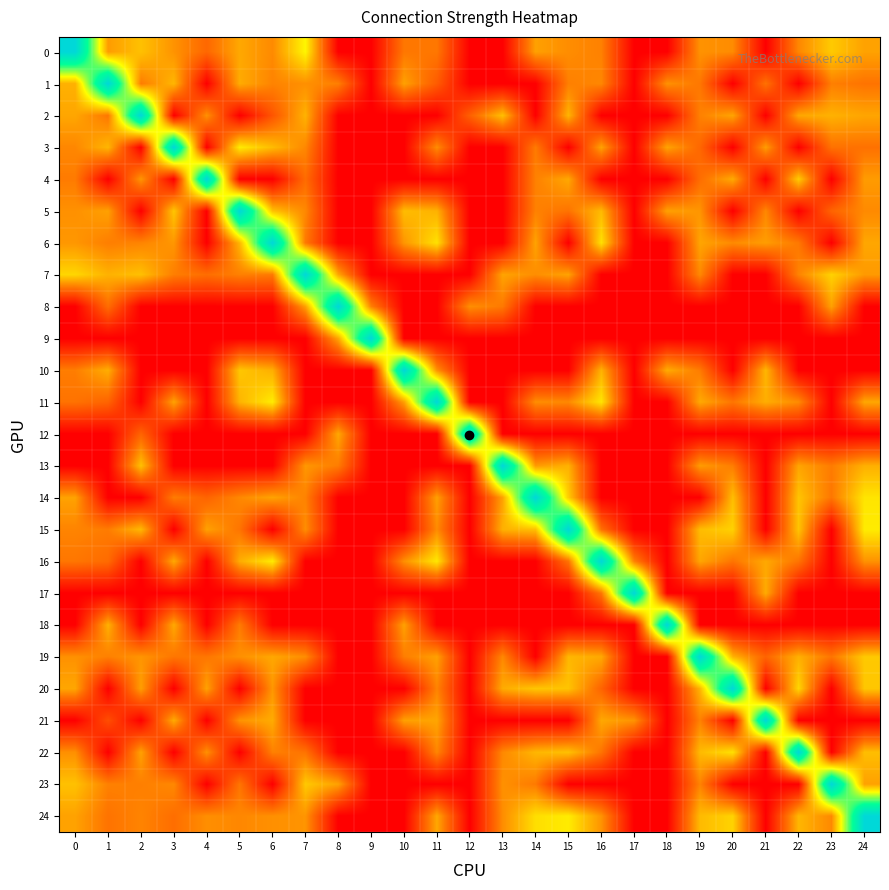

Reading left to right, transcribe all the data shown in this chart.

0: 0=0.0	1=-71.0	2=-64.0	3=-72.6	4=-81.2	5=-68.6	6=-74.3	7=-54.0	8=-105.0	9=-105.0	10=-77.8	11=-77.9	12=-105.0	13=-105.0	14=-70.0	15=-73.7	16=-76.0	17=-105.0	18=-105.0	19=-72.7	20=-74.0	21=-105.0	22=-74.8	23=-62.3	24=-69.9
1: 0=-67.0	1=0.0	2=-76.9	3=-66.0	4=-105.0	5=-68.0	6=-75.6	7=-73.2	8=-76.3	9=-105.0	10=-70.0	11=-84.0	12=-105.0	13=-105.0	14=-105.0	15=-76.3	16=-74.8	17=-105.0	18=-73.0	19=-77.8	20=-105.0	21=-79.0	22=-105.0	23=-76.3	24=-78.6
2: 0=-69.0	1=-77.9	2=0.0	3=-105.0	4=-73.0	5=-105.0	6=-85.4	7=-66.7	8=-105.0	9=-105.0	10=-105.0	11=-105.0	12=-83.0	13=-64.4	14=-105.0	15=-66.4	16=-105.0	17=-105.0	18=-105.0	19=-76.0	20=-69.4	21=-105.0	22=-68.9	23=-67.0	24=-69.2
3: 0=-74.8	1=-66.0	2=-105.0	3=0.0	4=-105.0	5=-56.0	6=-65.1	7=-74.8	8=-105.0	9=-105.0	10=-105.0	11=-73.8	12=-105.0	13=-105.0	14=-77.1	15=-105.0	16=-69.7	17=-105.0	18=-69.5	19=-81.3	20=-105.0	21=-70.7	22=-105.0	23=-79.0	24=-79.1
4: 0=-77.1	1=-105.0	2=-72.0	3=-105.0	4=0.0	5=-105.0	6=-105.0	7=-80.2	8=-105.0	9=-105.0	10=-105.0	11=-105.0	12=-105.0	13=-105.0	14=-76.0	15=-68.7	16=-105.0	17=-105.0	18=-105.0	19=-80.0	20=-68.3	21=-105.0	22=-62.0	23=-105.0	24=-71.1
5: 0=-73.0	1=-70.0	2=-105.0	3=-63.0	4=-105.0	5=0.0	6=-64.0	7=-74.5	8=-105.0	9=-105.0	10=-65.0	11=-66.8	12=-105.0	13=-105.0	14=-76.0	15=-78.6	16=-65.3	17=-105.0	18=-70.0	19=-72.2	20=-105.0	21=-74.6	22=-105.0	23=-82.0	24=-74.3
6: 0=-71.9	1=-76.6	2=-75.3	3=-71.9	4=-105.0	5=-66.0	6=0.0	7=-77.4	8=-105.0	9=-105.0	10=-72.0	11=-58.0	12=-105.0	13=-105.0	14=-69.7	15=-105.0	16=-58.0	17=-105.0	18=-105.0	19=-69.3	20=-74.2	21=-70.7	22=-77.6	23=-105.0	24=-68.9
7: 0=-60.0	1=-66.9	2=-64.2	3=-76.5	4=-79.8	5=-76.1	6=-77.2	7=0.0	8=-68.8	9=-105.0	10=-105.0	11=-105.0	12=-105.0	13=-69.5	14=-73.6	15=-69.7	16=-105.0	17=-105.0	18=-105.0	19=-74.4	20=-105.0	21=-105.0	22=-75.6	23=-60.9	24=-71.3
8: 0=-105.0	1=-80.0	2=-105.0	3=-105.0	4=-105.0	5=-105.0	6=-105.0	7=-70.3	8=0.0	9=-76.0	10=-105.0	11=-105.0	12=-73.4	13=-77.5	14=-105.0	15=-105.0	16=-105.0	17=-105.0	18=-105.0	19=-105.0	20=-105.0	21=-105.0	22=-105.0	23=-70.0	24=-105.0
9: 0=-105.0	1=-105.0	2=-105.0	3=-105.0	4=-105.0	5=-105.0	6=-105.0	7=-105.0	8=-69.0	9=0.0	10=-105.0	11=-105.0	12=-105.0	13=-105.0	14=-105.0	15=-105.0	16=-105.0	17=-105.0	18=-105.0	19=-105.0	20=-105.0	21=-105.0	22=-105.0	23=-105.0	24=-105.0
10: 0=-76.6	1=-67.6	2=-105.0	3=-105.0	4=-105.0	5=-63.0	6=-67.5	7=-105.0	8=-105.0	9=-105.0	10=0.0	11=-72.9	12=-105.0	13=-105.0	14=-105.0	15=-105.0	16=-66.8	17=-105.0	18=-68.0	19=-77.1	20=-105.0	21=-65.9	22=-105.0	23=-105.0	24=-105.0
11: 0=-78.8	1=-82.0	2=-105.0	3=-69.7	4=-105.0	5=-66.5	6=-56.0	7=-105.0	8=-105.0	9=-105.0	10=-70.3	11=0.0	12=-105.0	13=-105.0	14=-73.6	15=-74.5	16=-57.3	17=-105.0	18=-105.0	19=-68.4	20=-78.2	21=-67.6	22=-74.1	23=-105.0	24=-68.8
12: 0=-105.0	1=-105.0	2=-82.0	3=-105.0	4=-105.0	5=-105.0	6=-105.0	7=-105.0	8=-68.8	9=-105.0	10=-105.0	11=-105.0	12=0.0	13=-105.0	14=-105.0	15=-105.0	16=-105.0	17=-105.0	18=-105.0	19=-105.0	20=-105.0	21=-105.0	22=-105.0	23=-105.0	24=-105.0
13: 0=-105.0	1=-105.0	2=-64.0	3=-105.0	4=-105.0	5=-105.0	6=-105.0	7=-71.8	8=-76.8	9=-105.0	10=-105.0	11=-105.0	12=-105.0	13=0.0	14=-71.2	15=-66.9	16=-105.0	17=-105.0	18=-105.0	19=-70.9	20=-76.7	21=-105.0	22=-69.4	23=-77.0	24=-67.3
14: 0=-69.7	1=-105.0	2=-105.0	3=-76.9	4=-82.0	5=-74.7	6=-69.7	7=-75.7	8=-105.0	9=-105.0	10=-105.0	11=-70.2	12=-105.0	13=-69.8	14=0.0	15=-62.0	16=-105.0	17=-105.0	18=-105.0	19=-105.0	20=-64.5	21=-105.0	22=-63.5	23=-78.0	24=-57.4
15: 0=-75.4	1=-77.0	2=-65.7	3=-105.0	4=-70.0	5=-78.4	6=-105.0	7=-73.5	8=-105.0	9=-105.0	10=-105.0	11=-74.1	12=-105.0	13=-66.9	14=-64.0	15=0.0	16=-79.4	17=-105.0	18=-105.0	19=-64.9	20=-61.0	21=-105.0	22=-63.4	23=-105.0	24=-56.0
16: 0=-78.0	1=-80.4	2=-105.0	3=-68.5	4=-105.0	5=-67.8	6=-56.0	7=-105.0	8=-105.0	9=-105.0	10=-73.3	11=-56.9	12=-105.0	13=-105.0	14=-105.0	15=-78.6	16=0.0	17=-76.0	18=-105.0	19=-69.0	20=-78.3	21=-68.6	22=-78.5	23=-105.0	24=-72.8
17: 0=-105.0	1=-105.0	2=-105.0	3=-105.0	4=-105.0	5=-105.0	6=-105.0	7=-105.0	8=-105.0	9=-105.0	10=-105.0	11=-105.0	12=-105.0	13=-105.0	14=-105.0	15=-105.0	16=-78.0	17=0.0	18=-105.0	19=-105.0	20=-105.0	21=-68.0	22=-105.0	23=-105.0	24=-105.0
18: 0=-105.0	1=-67.0	2=-105.0	3=-68.5	4=-105.0	5=-77.0	6=-105.0	7=-105.0	8=-105.0	9=-105.0	10=-70.0	11=-105.0	12=-105.0	13=-105.0	14=-105.0	15=-105.0	16=-105.0	17=-105.0	18=0.0	19=-105.0	20=-105.0	21=-105.0	22=-105.0	23=-105.0	24=-105.0
19: 0=-73.0	1=-76.2	2=-72.2	3=-78.0	4=-78.0	5=-73.2	6=-68.8	7=-73.7	8=-105.0	9=-105.0	10=-76.7	11=-70.1	12=-105.0	13=-74.7	14=-105.0	15=-65.9	16=-68.6	17=-105.0	18=-105.0	19=0.0	20=-66.7	21=-82.1	22=-67.3	23=-78.3	24=-62.5
20: 0=-69.0	1=-105.0	2=-70.4	3=-105.0	4=-69.9	5=-105.0	6=-72.0	7=-105.0	8=-105.0	9=-105.0	10=-105.0	11=-75.5	12=-105.0	13=-68.1	14=-63.0	15=-63.5	16=-82.0	17=-105.0	18=-105.0	19=-66.3	20=0.0	21=-105.0	22=-60.0	23=-105.0	24=-63.0
21: 0=-105.0	1=-87.0	2=-105.0	3=-68.1	4=-105.0	5=-72.5	6=-68.1	7=-105.0	8=-105.0	9=-105.0	10=-70.1	11=-69.3	12=-105.0	13=-105.0	14=-105.0	15=-105.0	16=-68.7	17=-72.5	18=-105.0	19=-75.7	20=-105.0	21=0.0	22=-105.0	23=-105.0	24=-105.0
22: 0=-73.2	1=-105.0	2=-69.8	3=-105.0	4=-73.0	5=-105.0	6=-76.0	7=-78.8	8=-105.0	9=-105.0	10=-105.0	11=-75.1	12=-105.0	13=-74.6	14=-66.0	15=-64.1	16=-78.5	17=-105.0	18=-105.0	19=-65.3	20=-58.0	21=-105.0	22=0.0	23=-105.0	24=-64.6
23: 0=-64.0	1=-76.1	2=-76.4	3=-74.6	4=-105.0	5=-78.2	6=-105.0	7=-62.6	8=-70.0	9=-105.0	10=-105.0	11=-105.0	12=-105.0	13=-73.0	14=-77.4	15=-105.0	16=-105.0	17=-105.0	18=-105.0	19=-75.5	20=-105.0	21=-105.0	22=-105.0	23=0.0	24=-69.9
24: 0=-69.8	1=-78.7	2=-75.5	3=-79.8	4=-73.5	5=-74.8	6=-73.2	7=-72.3	8=-105.0	9=-105.0	10=-105.0	11=-68.8	12=-105.0	13=-73.7	14=-58.5	15=-56.0	16=-72.6	17=-105.0	18=-105.0	19=-65.2	20=-60.7	21=-105.0	22=-66.0	23=-74.5	24=0.0